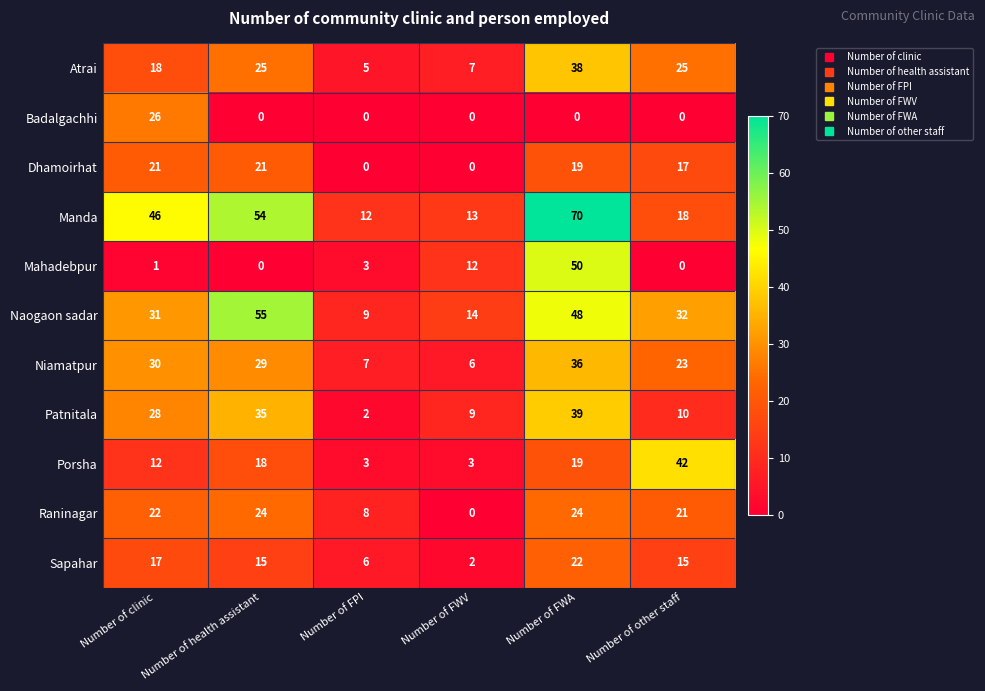

What is the difference between the highest and lowest values at Number of FWA?

70